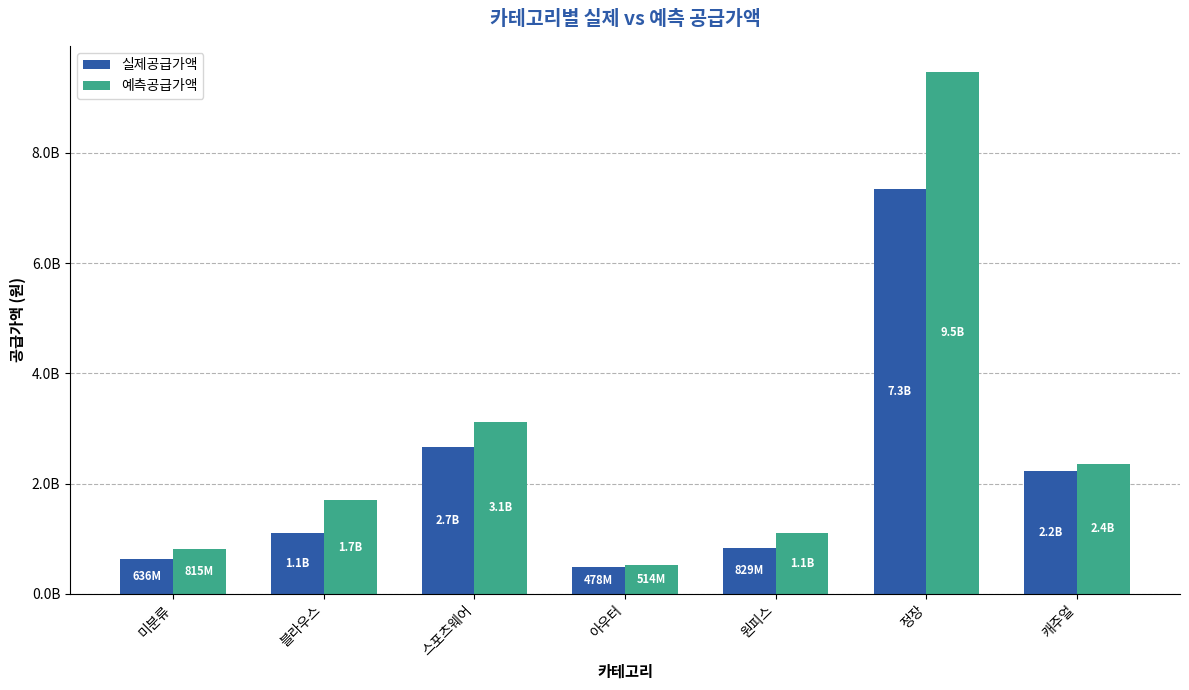

What is the difference between the second highest and minimum values in the 실제공급가액 series?

2191534000